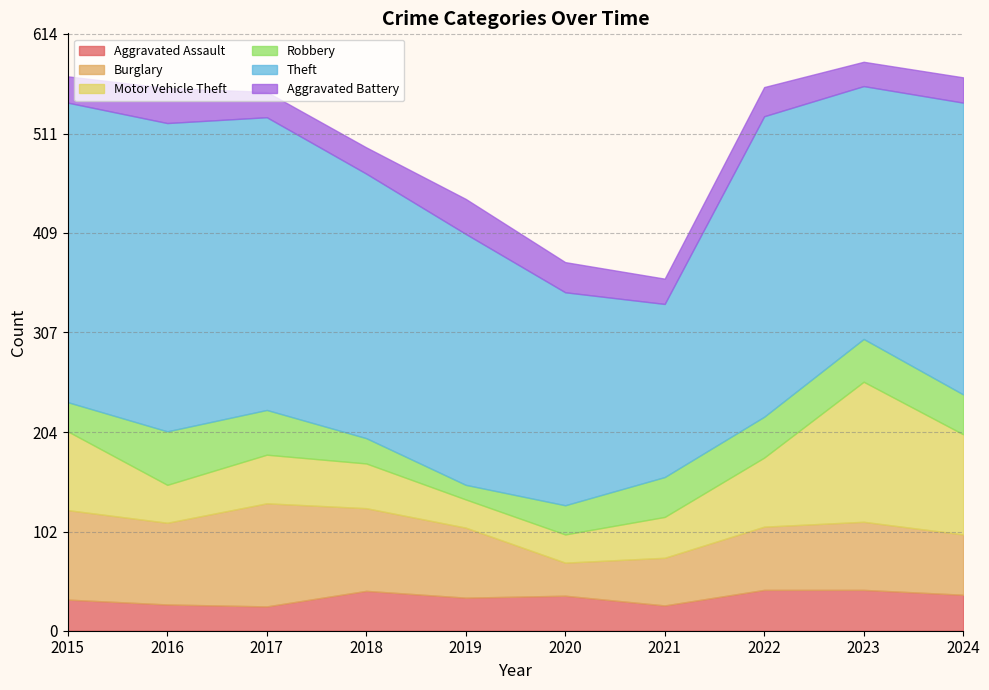

What is the spread (max minus min) of values at 2024?

274